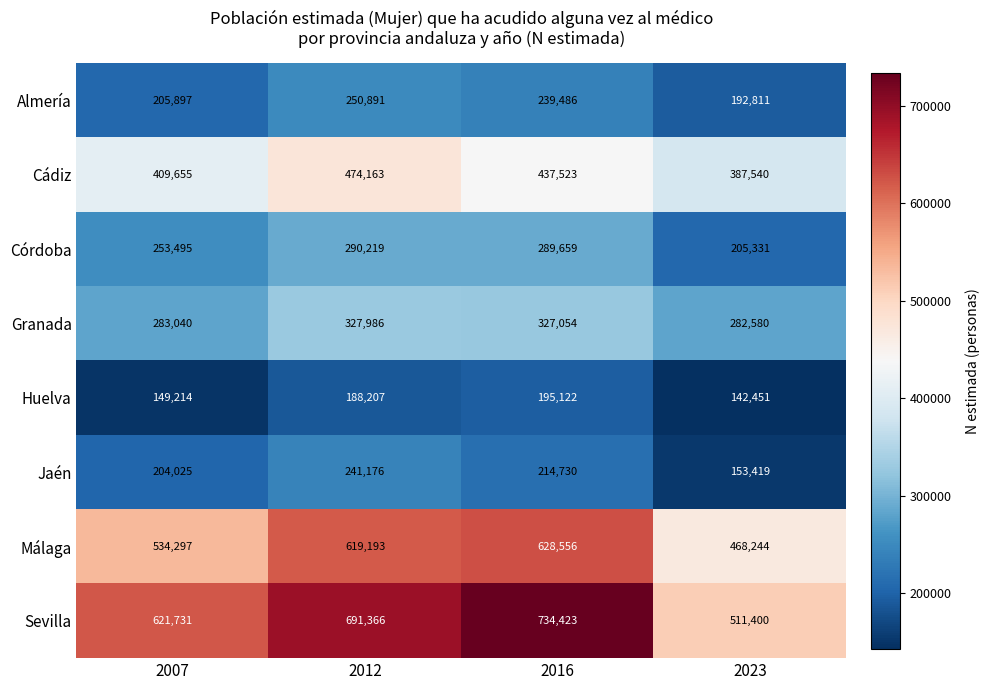

What is the smallest value displayed?

142451